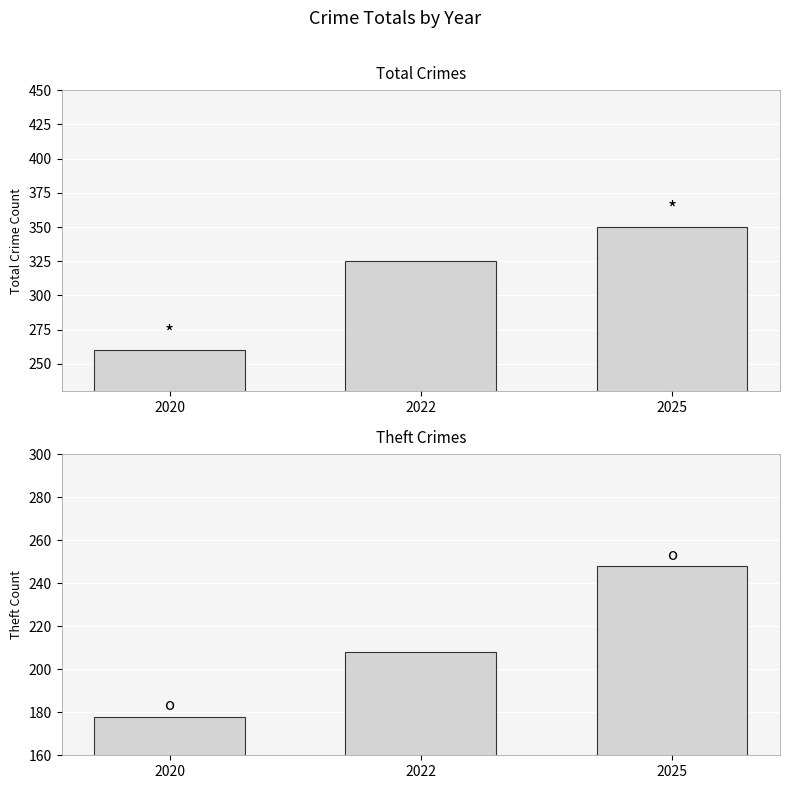

What is the minimum value for Total Crimes?

260